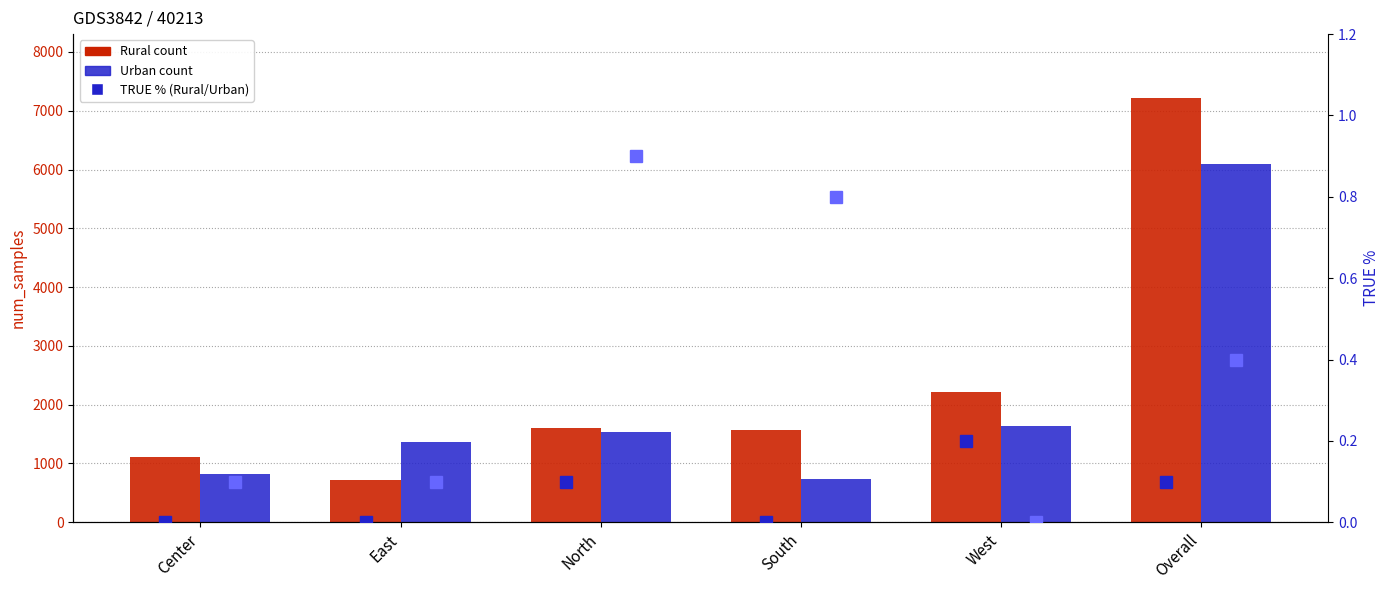

Read the TRUE% Urban value at East.

0.1